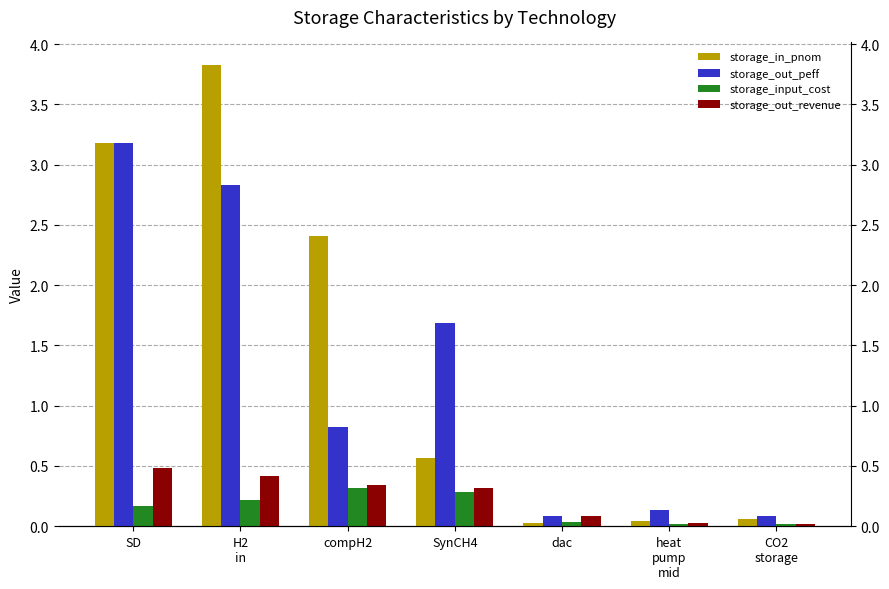

What position from the left is compH2?

3